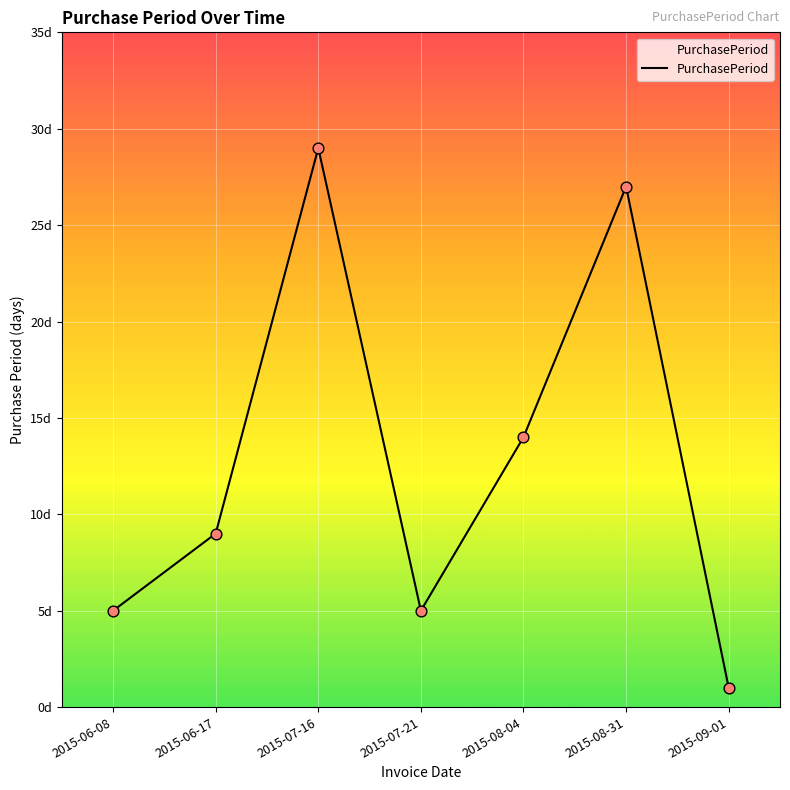

Between 2015-08-31 and 2015-06-17, which is larger?

2015-08-31